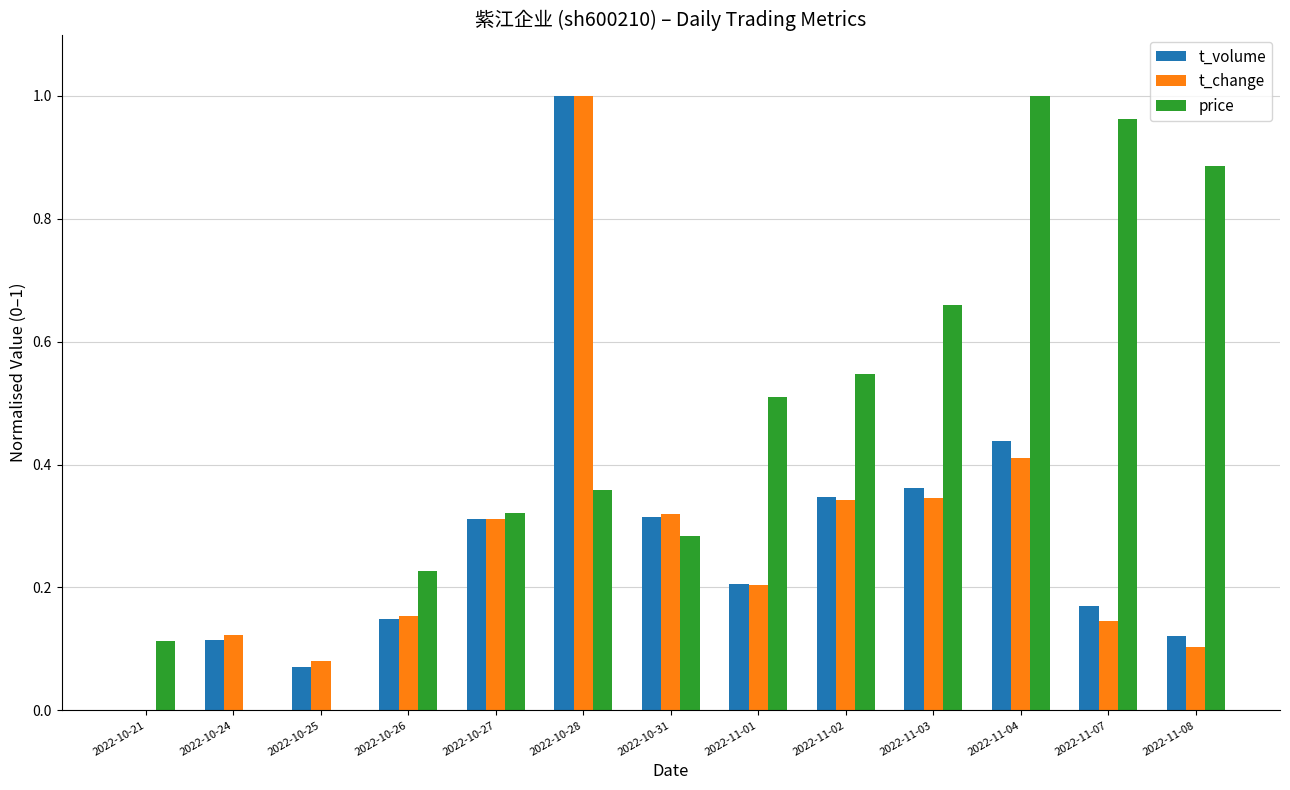

At which label does price reach its peak?

2022-11-04